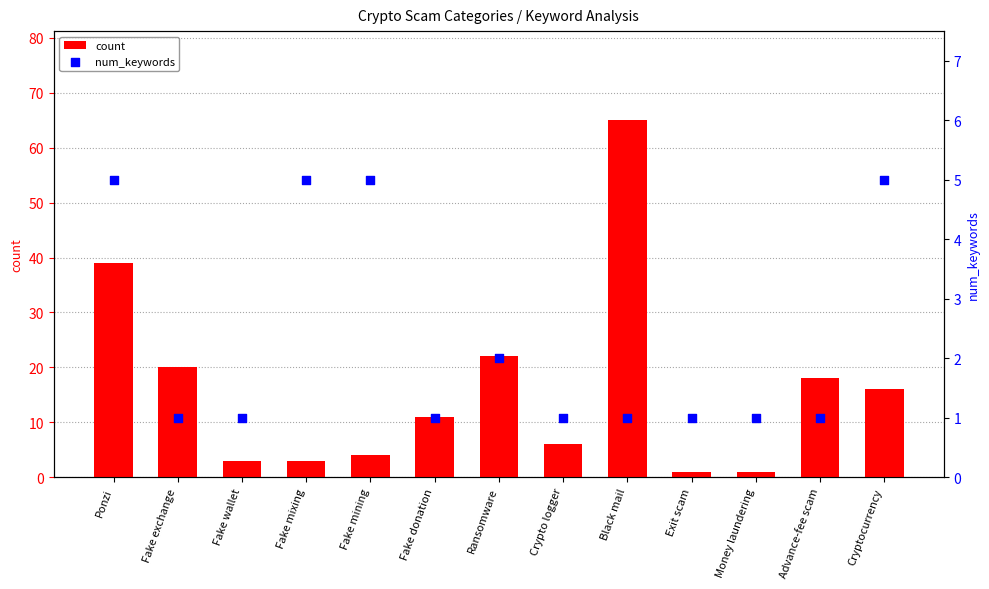

Which series has the largest total across all categories?

count